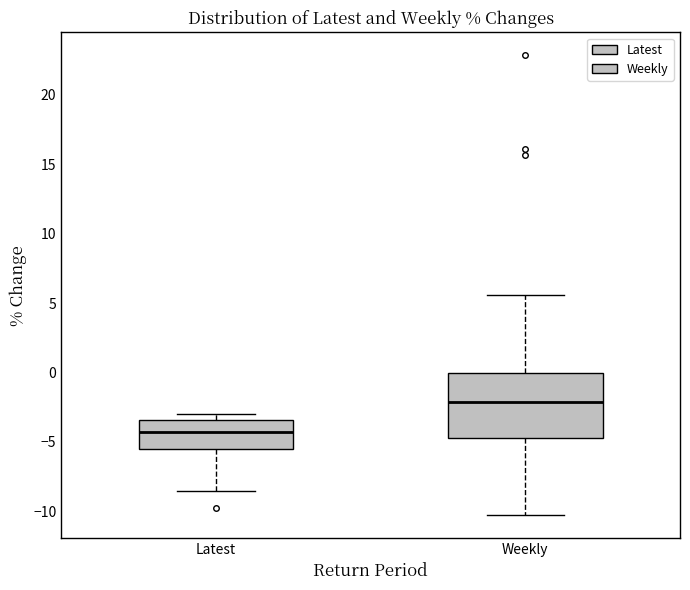

Reading left to right, transcribe this box plot: for each box, give where its median line is, the range the box spans, and where its two whiskers end, as read against the y-axis. The values are not printed on the chart, so give them approximately, as read against the axis.

Latest: median -4.0, box -5.5 to -3.5, whiskers -8.5 to -3.0
Weekly: median -2.0, box -4.5 to 0.0, whiskers -10.5 to 5.5